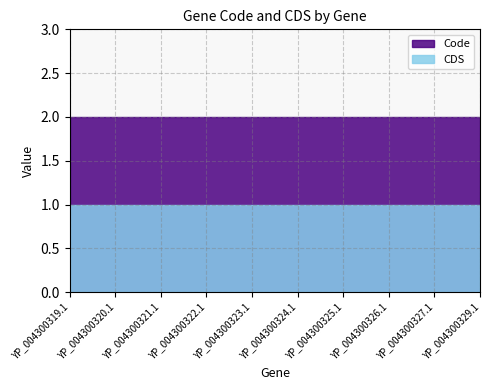

At how many categories does at least one series exceed 1?

10